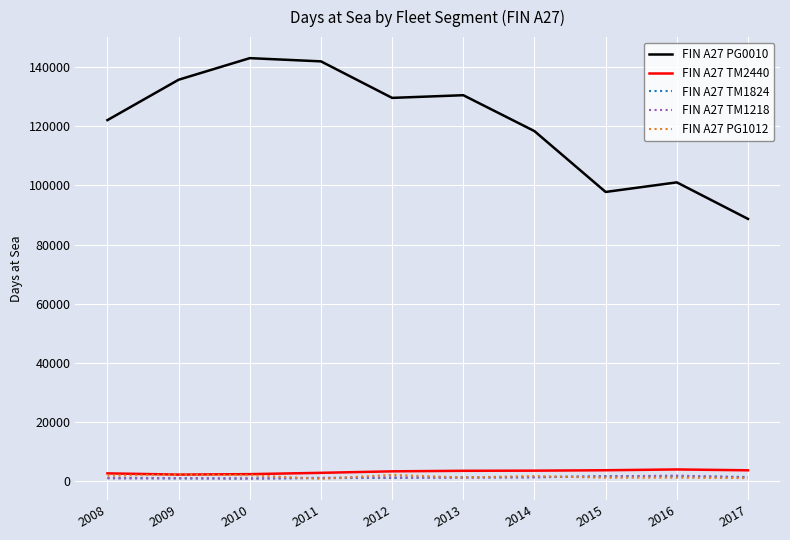

Which series has the largest total across all categories?

FIN A27 PG0010